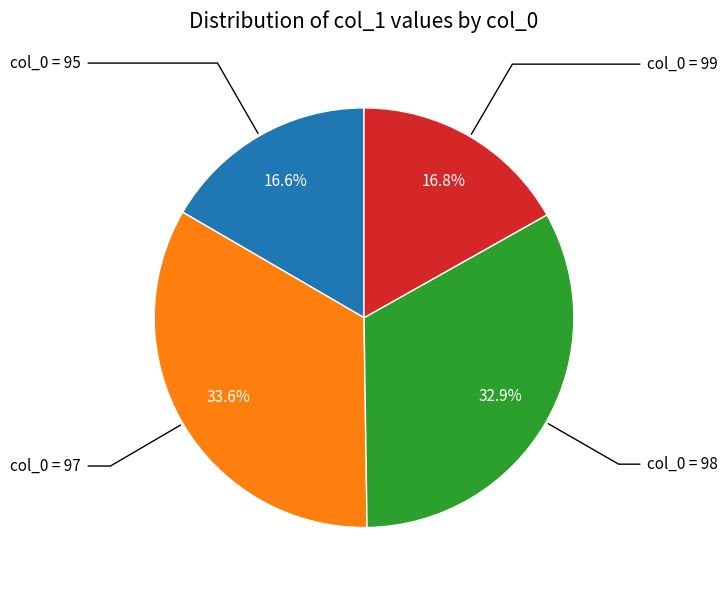

Is there a majority slice in this chart?

No